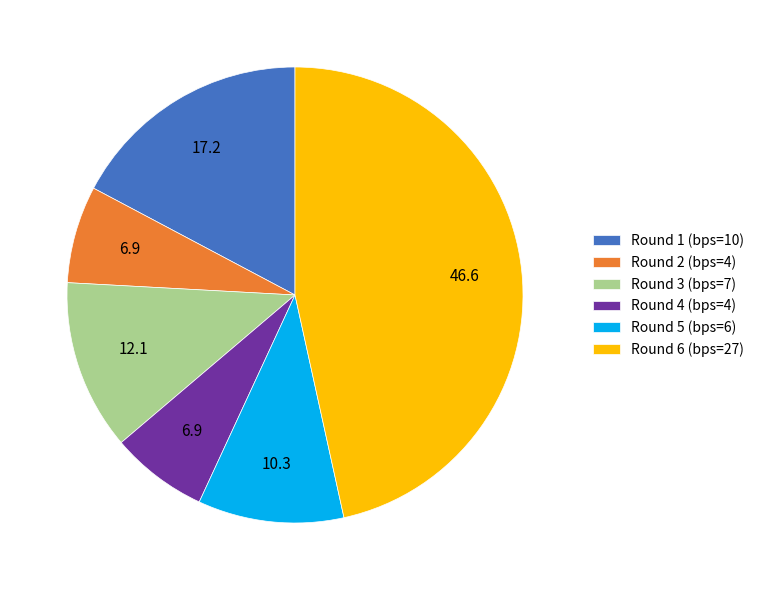

Which category has the biggest portion of the pie?

Round 6 (bps=27)